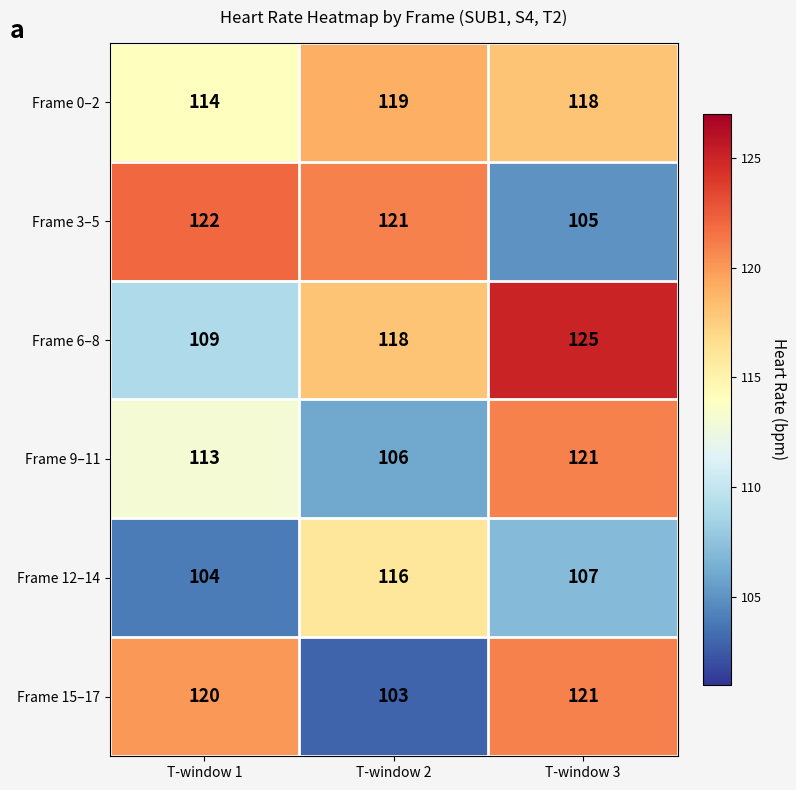

What value does the Frame 0–2 series have at T-window 3?

118